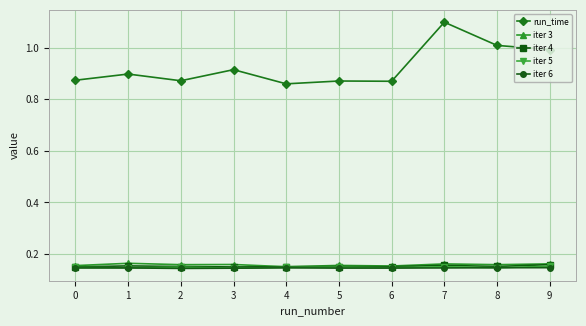

True or false: iter 3 and run_time cross at least once.

False